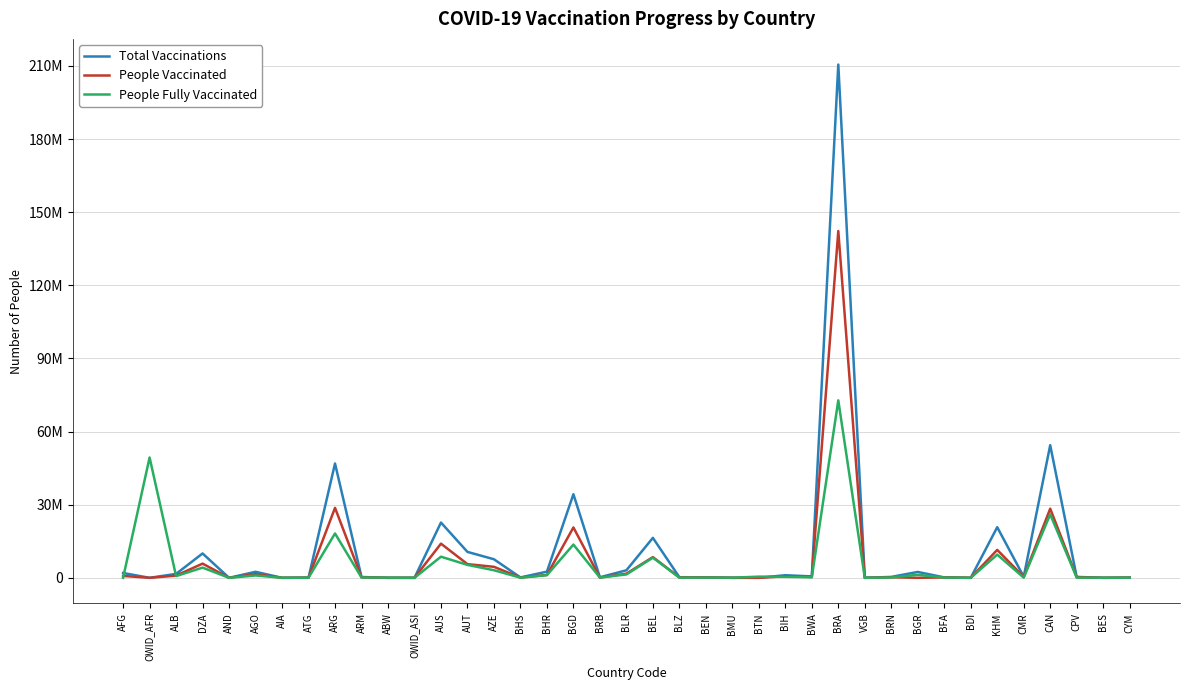

Is this an area chart (filled region under the line)?

No